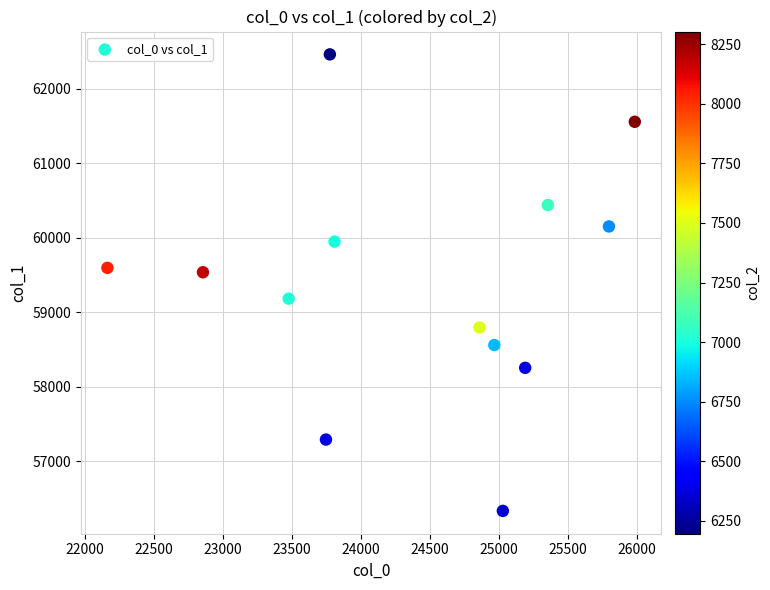

What is the range of X values (max minus min)?

3821.6